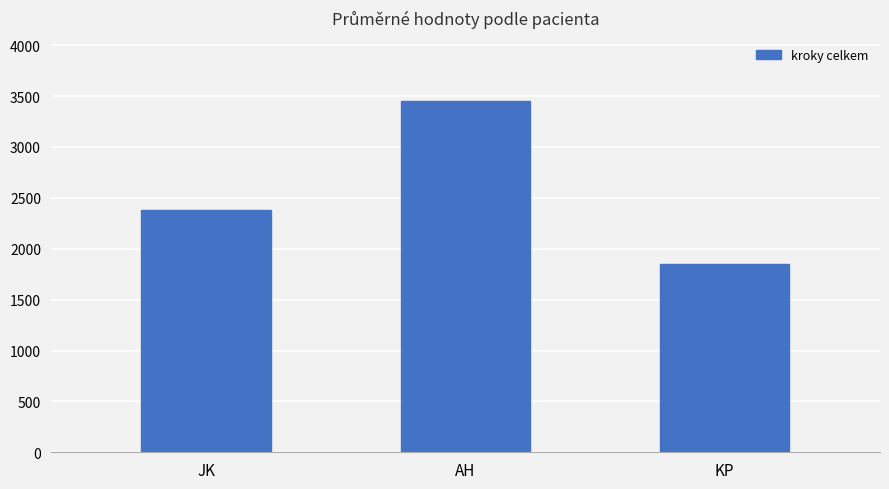

What is the maximum value shown in the chart?

3452.0